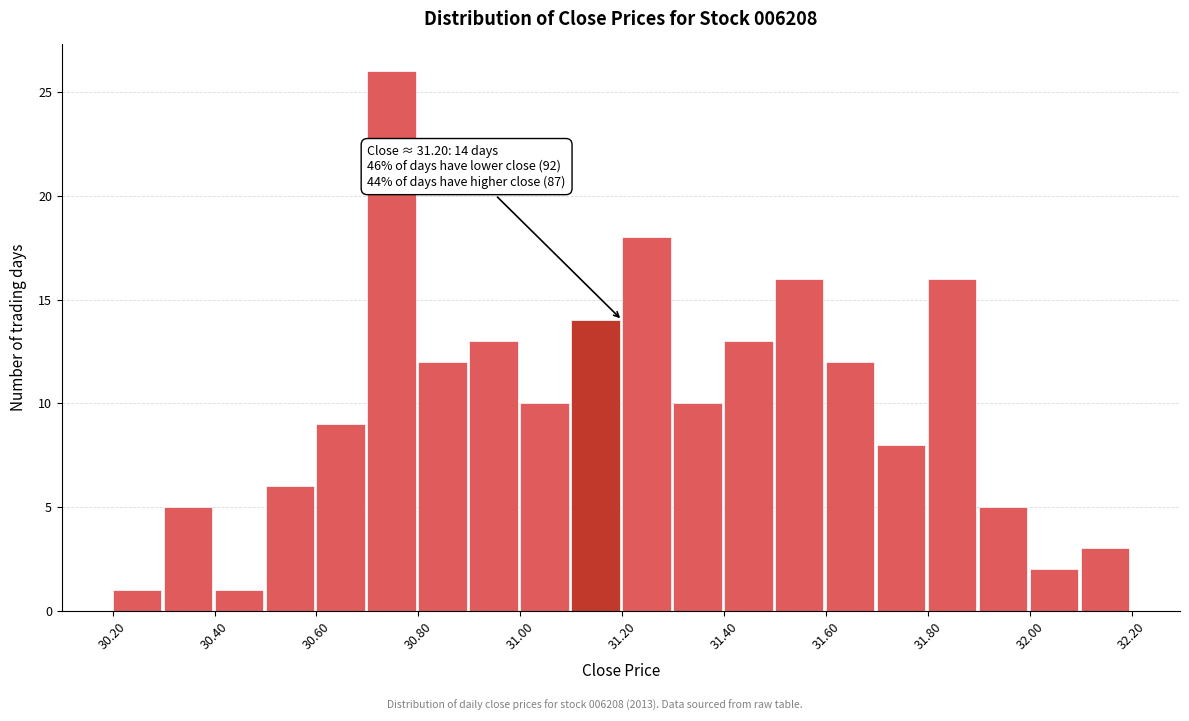

Over which range of the x-axis is the bar tallest?

30.7 to 30.8